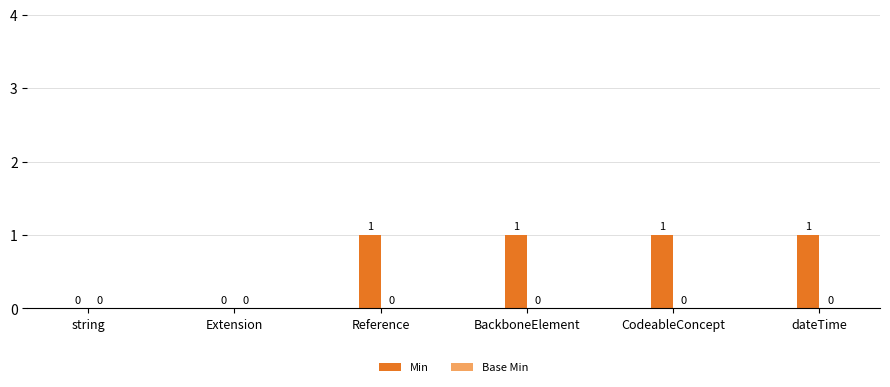

Count the number of data series in this chart.

1